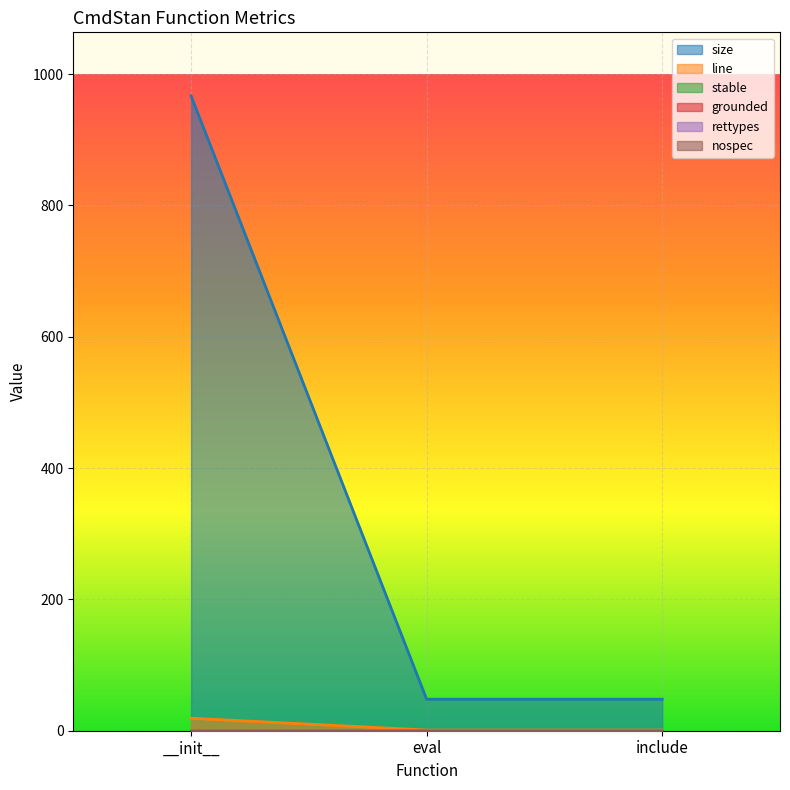

Which label corresponds to the smallest value in the chart?

__init__